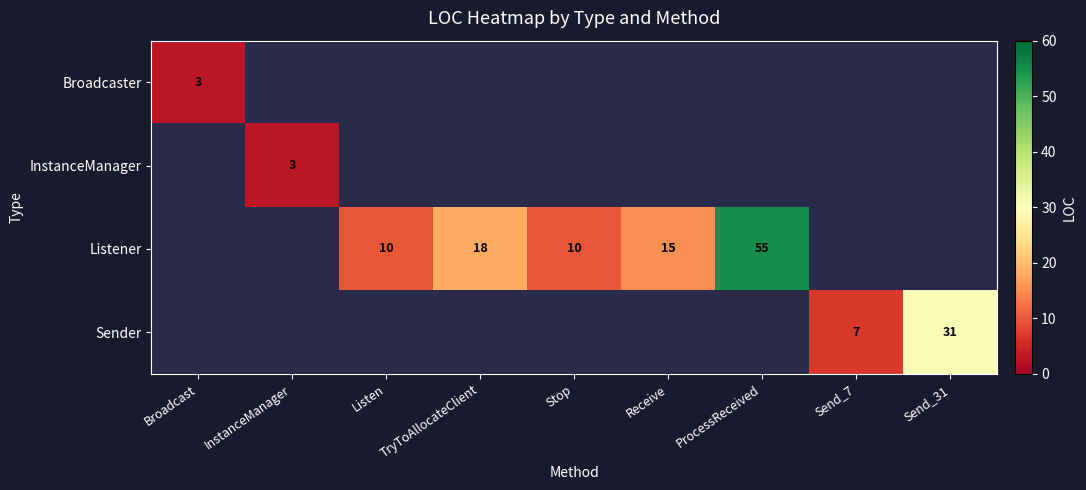

Is the value of Listener at Listen greater than the value of Sender at Send_7?

Yes